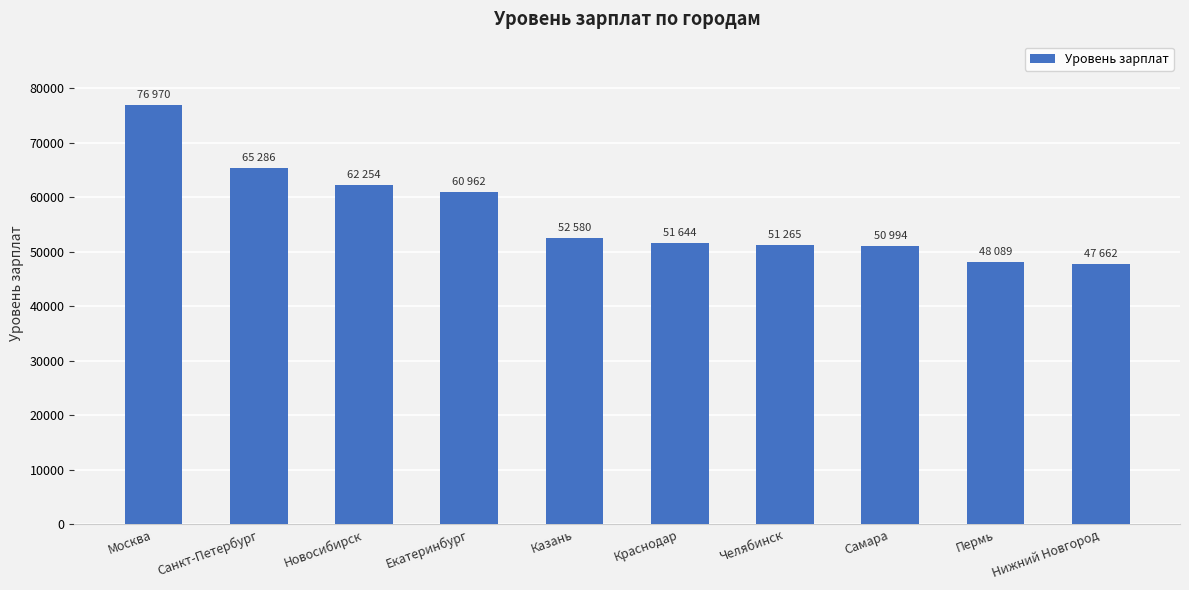

How many distinct data groups are displayed?

1